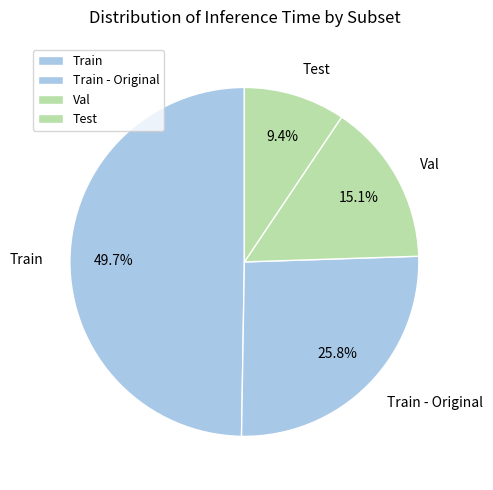

To the nearest percent, what percentage of the pie is Train - Original?

26%